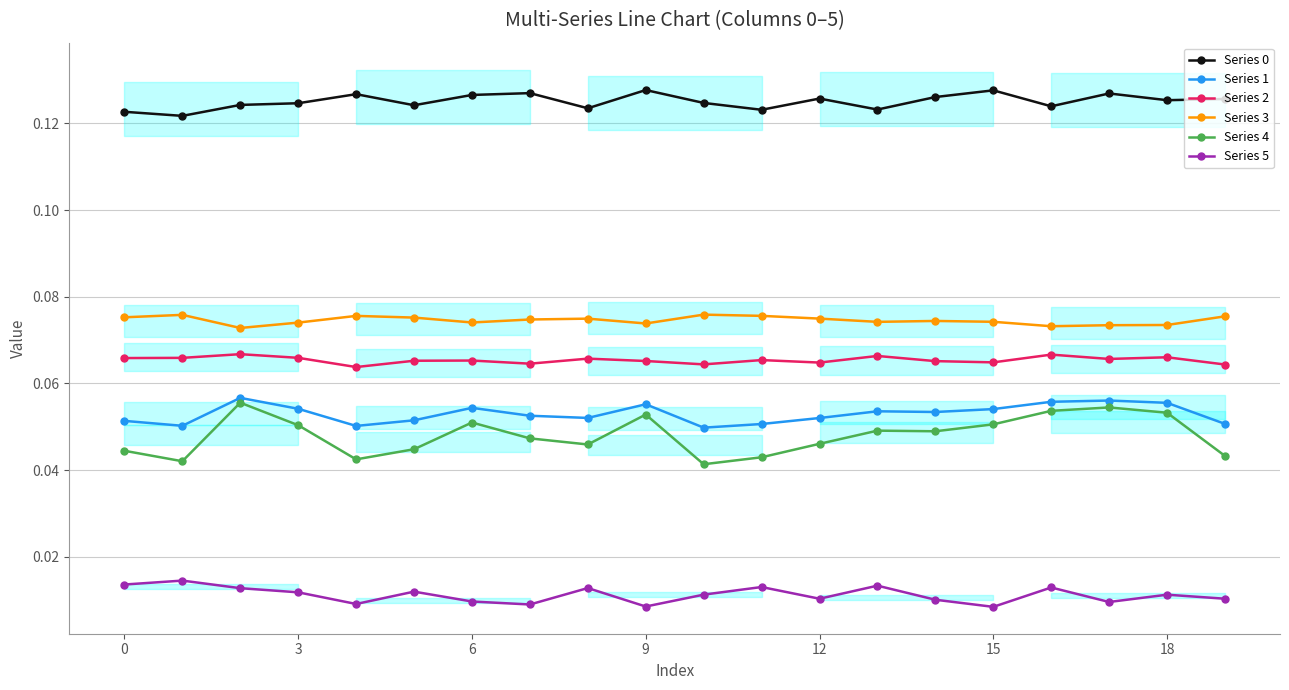

What are all the series names shown in the legend?

Series 0, Series 1, Series 2, Series 3, Series 4, Series 5